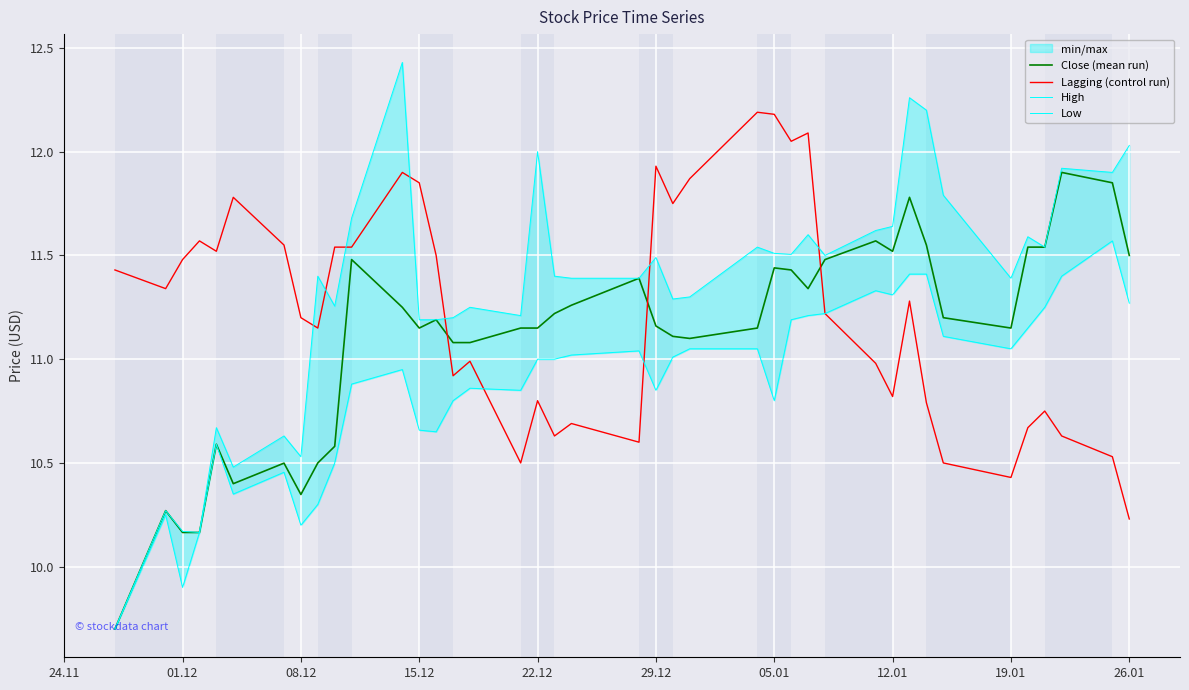

How many values in the Lagging (control run) series are below 11?

17